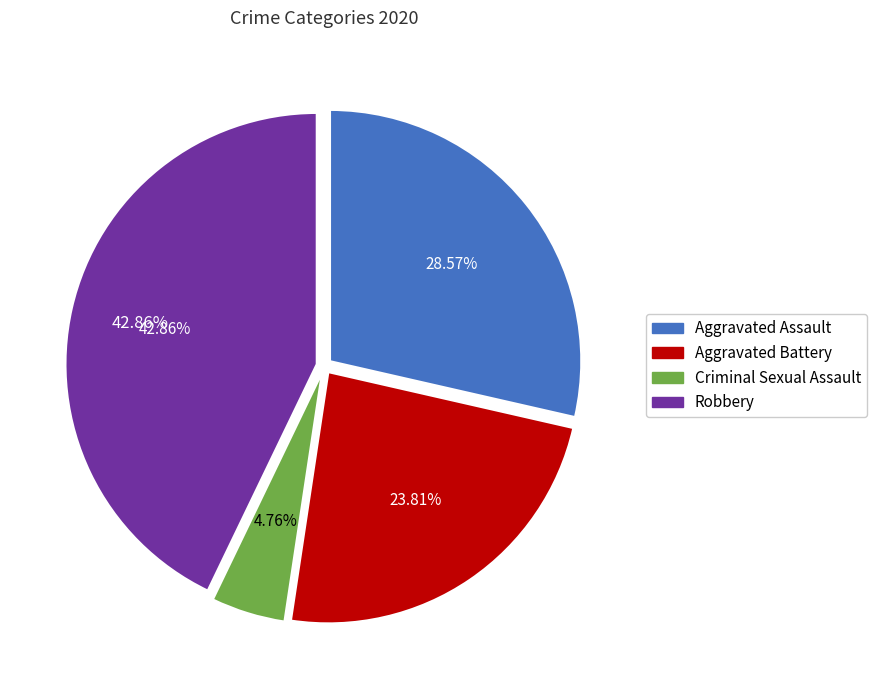

What percentage do Aggravated Assault and Criminal Sexual Assault together represent?

33.3%